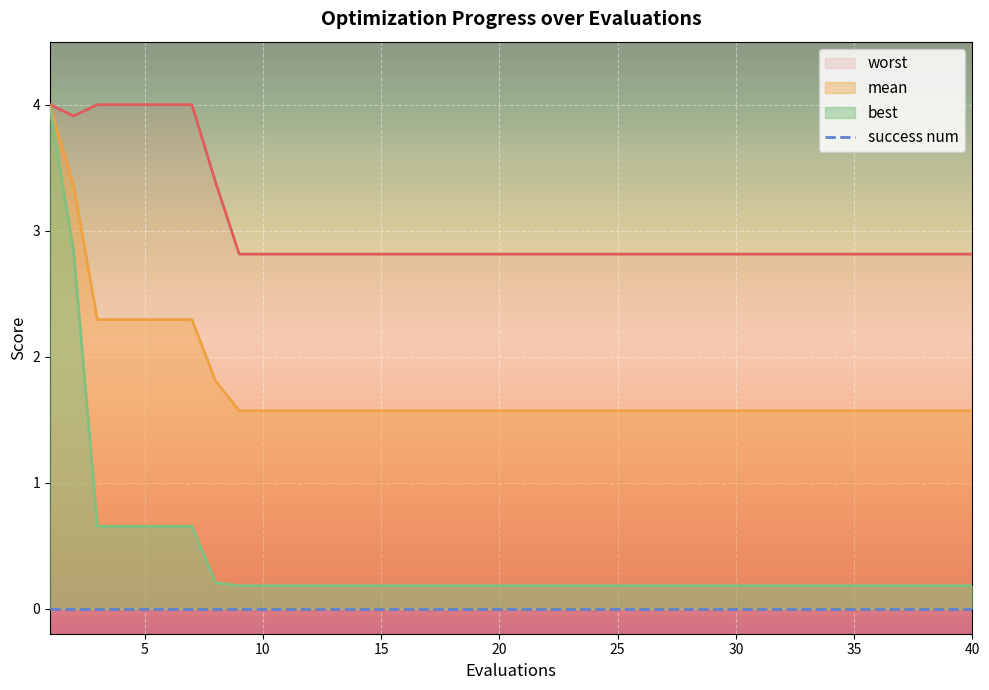

What is the difference between the maximum and second lowest values in the mean series?

2.4